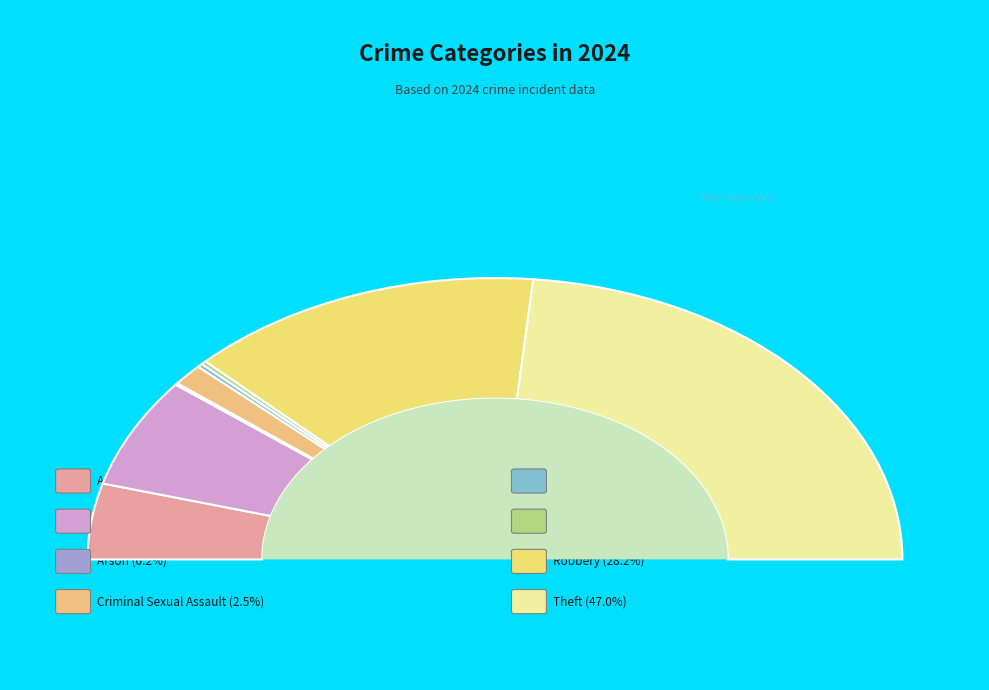

True or false: Motor Vehicle Theft accounts for 0% of the total.

True